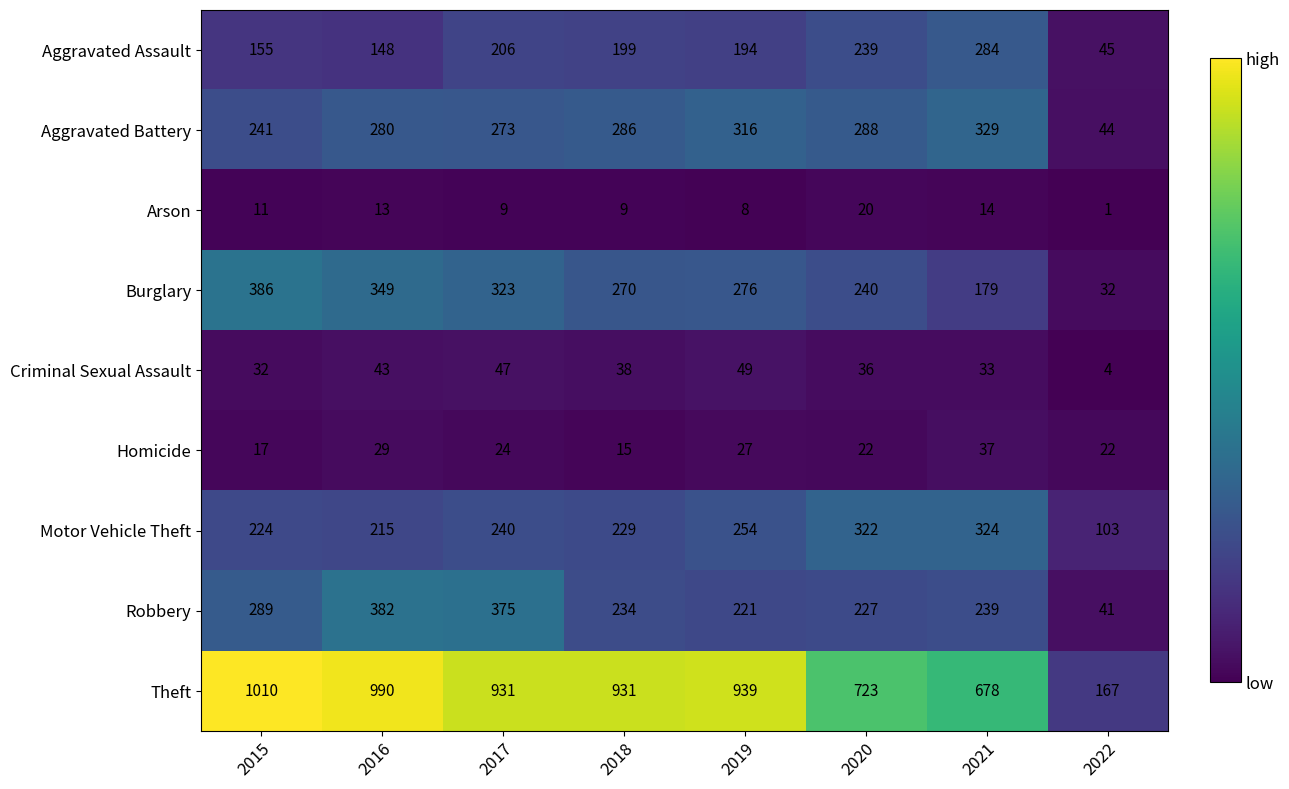

The Theft series shows 931 at 2018. True or false?

True